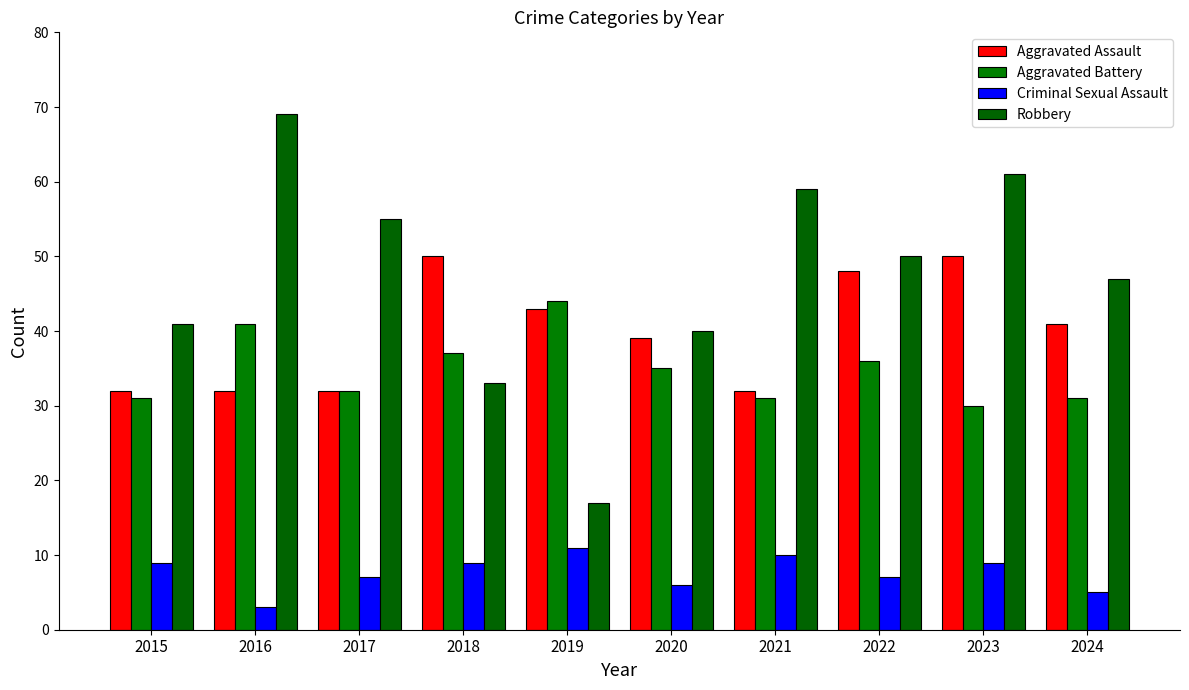

Are the bars grouped side by side (vs. stacked)?

Yes